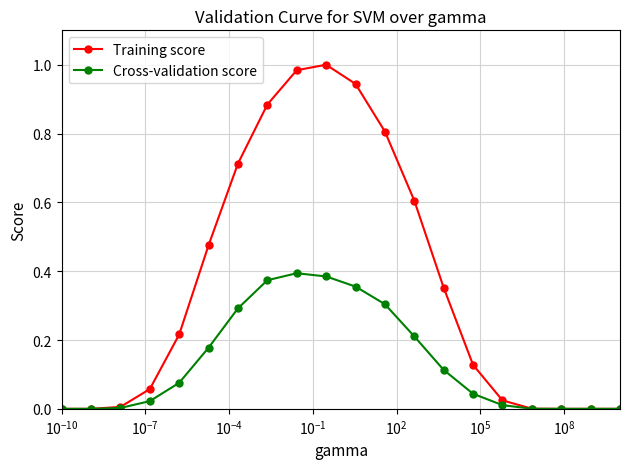

Which series has the largest total across all categories?

Training score